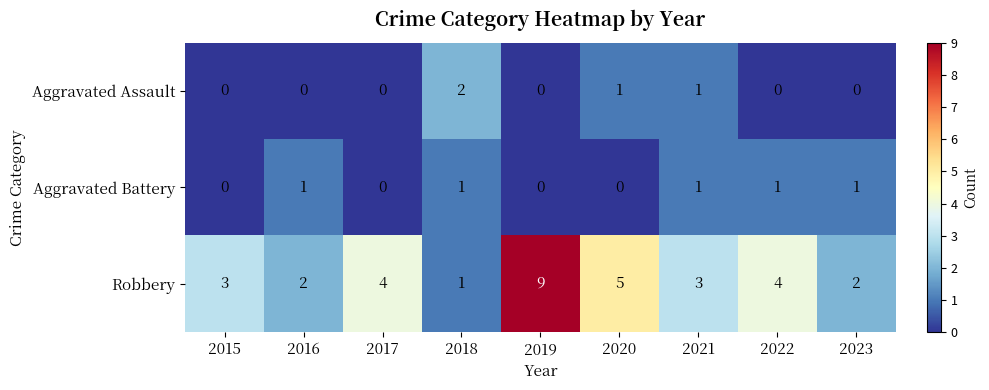

What is the difference between the Robbery values at 2023 and 2019?

7